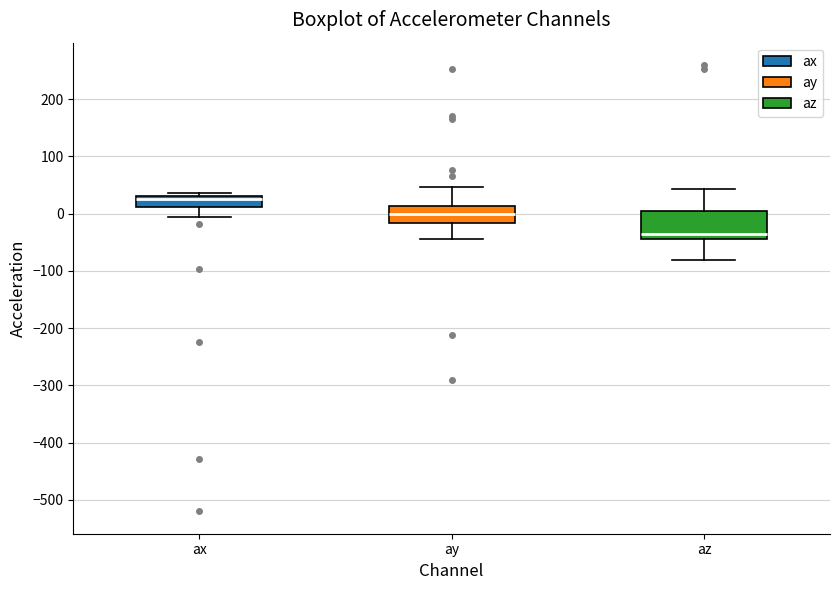

Which box's median line is the highest?

ax